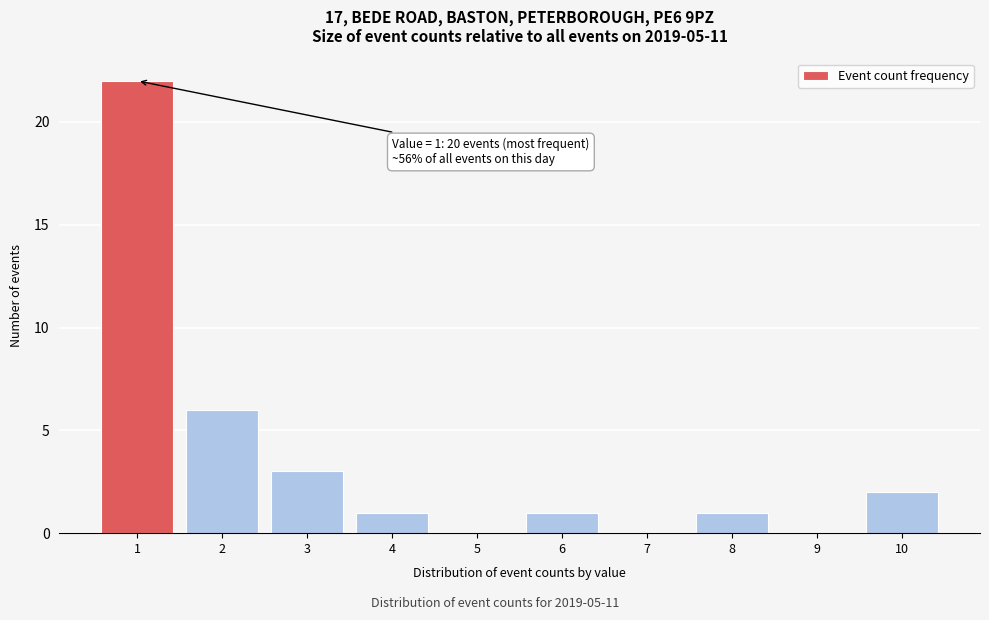

Reading left to right, what are all the values shown in this chart?

1=22	2=6	3=3	4=1	5=0	6=1	7=0	8=1	9=0	10=2